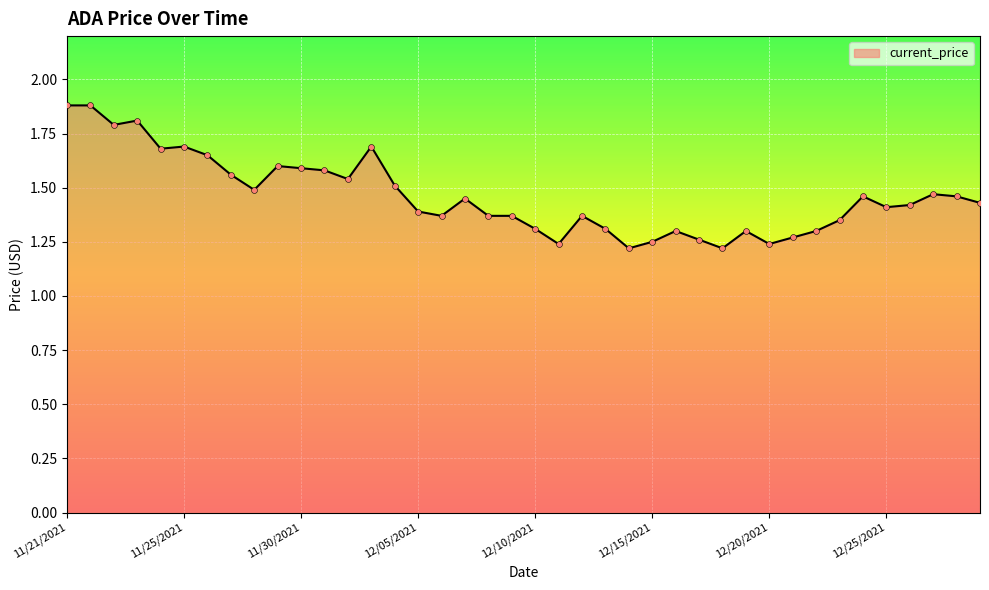

What is the greatest value displayed?

1.9